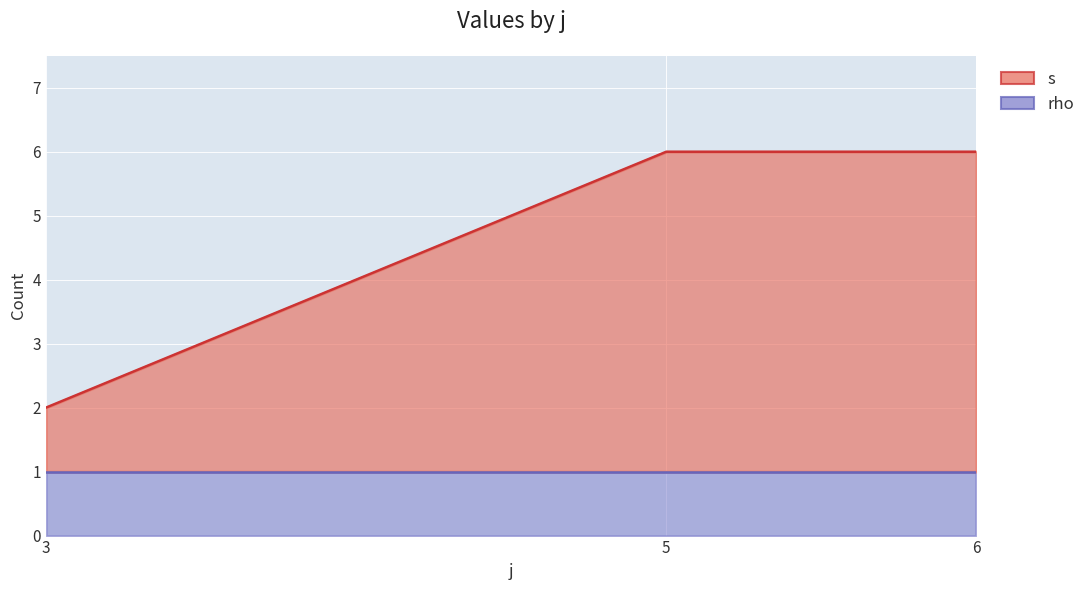

Reading left to right, extract all data points from this chart.

2	6	6